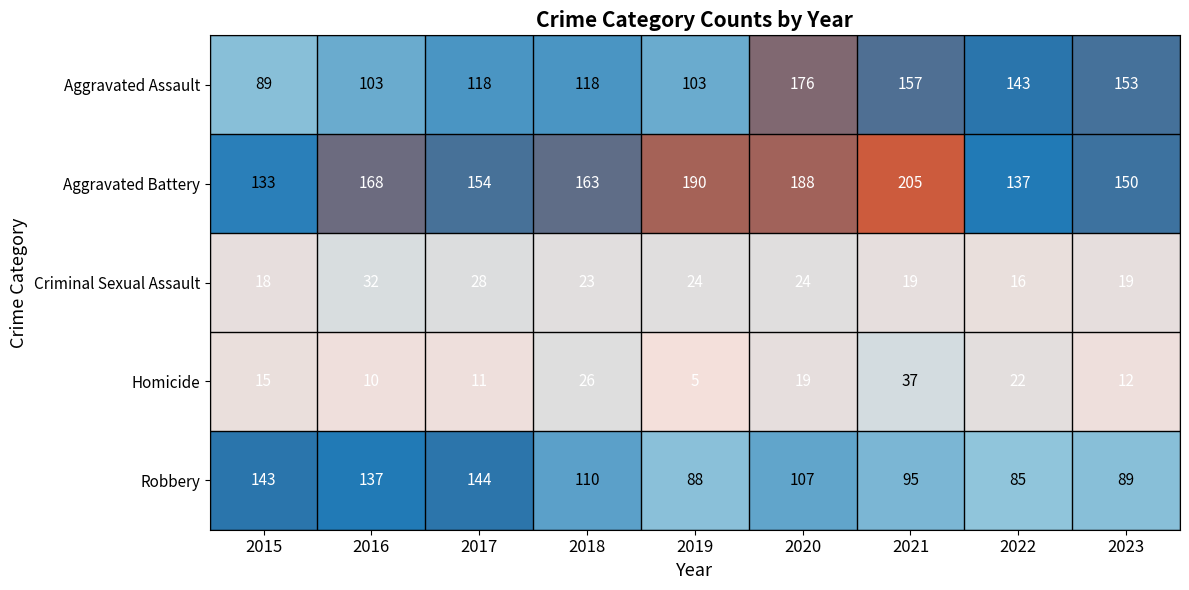

True or false: Aggravated Battery has a value of 281 at 2016.

False